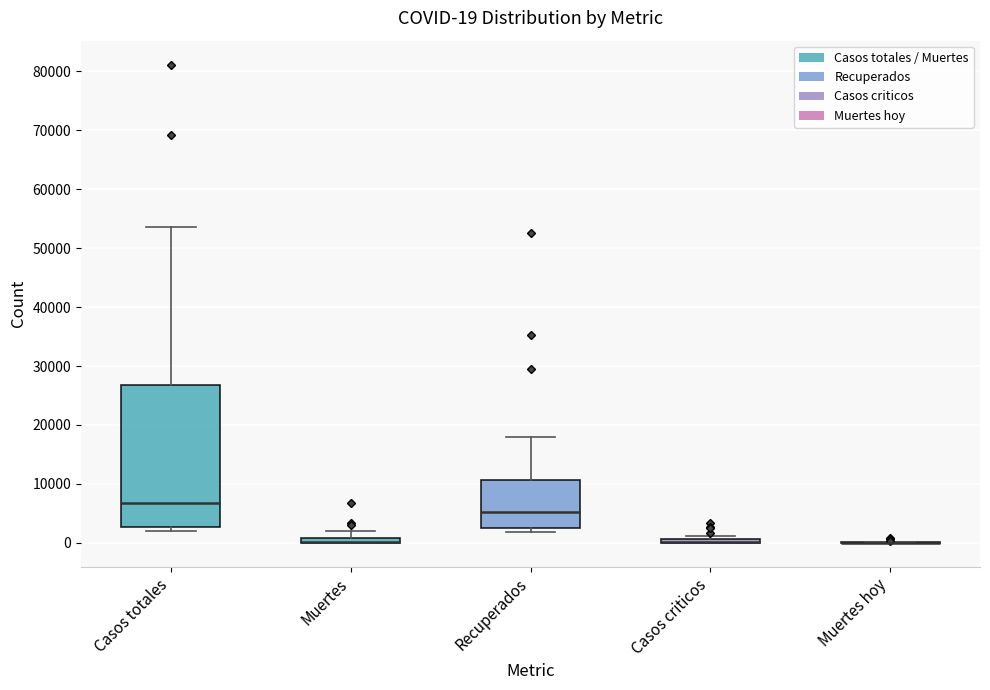

Which box is the tallest, from its lower edge to its upper edge?

Casos totales